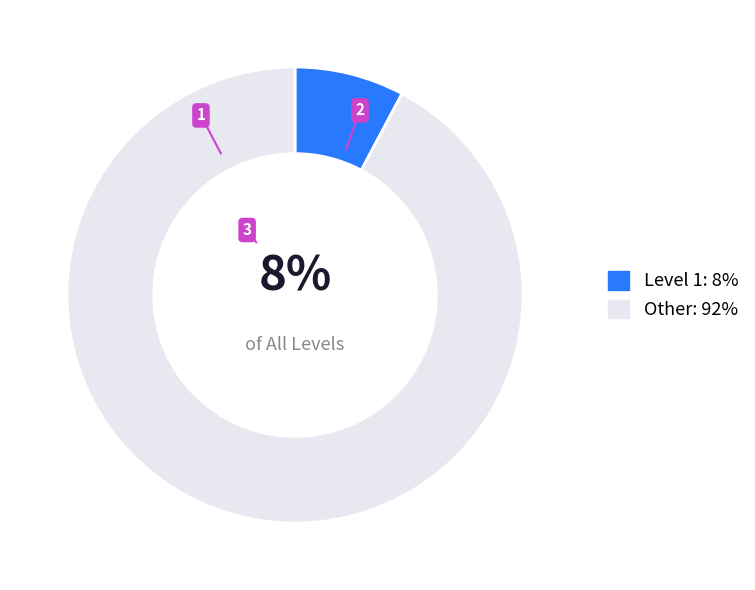

Does any single category account for the majority?

Yes